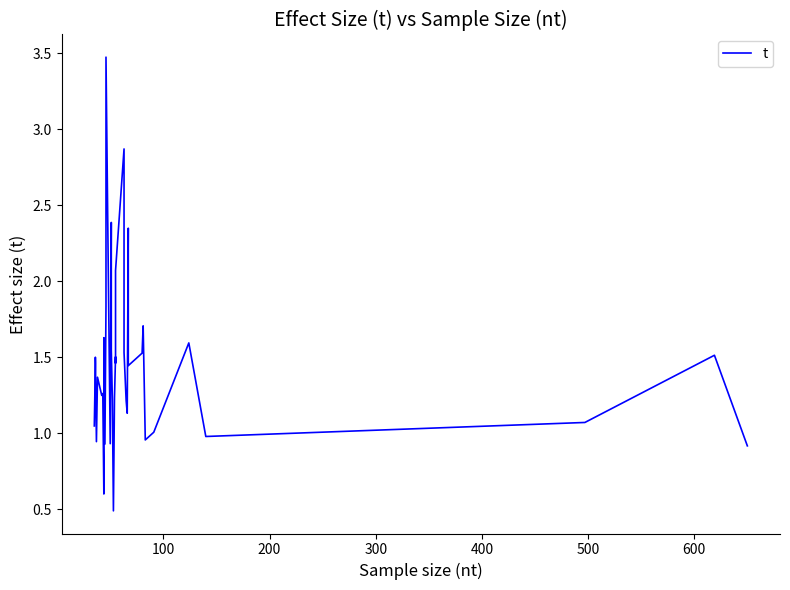

How many interior local valleys (lower than both neighbors) does the data have?

11